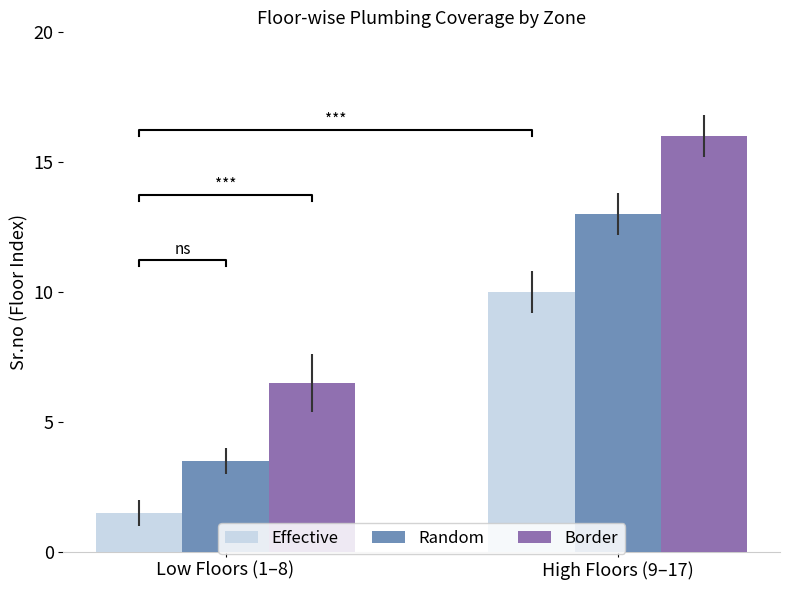

What is the label of the 1st bar from the left?

Low Floors (1–8)